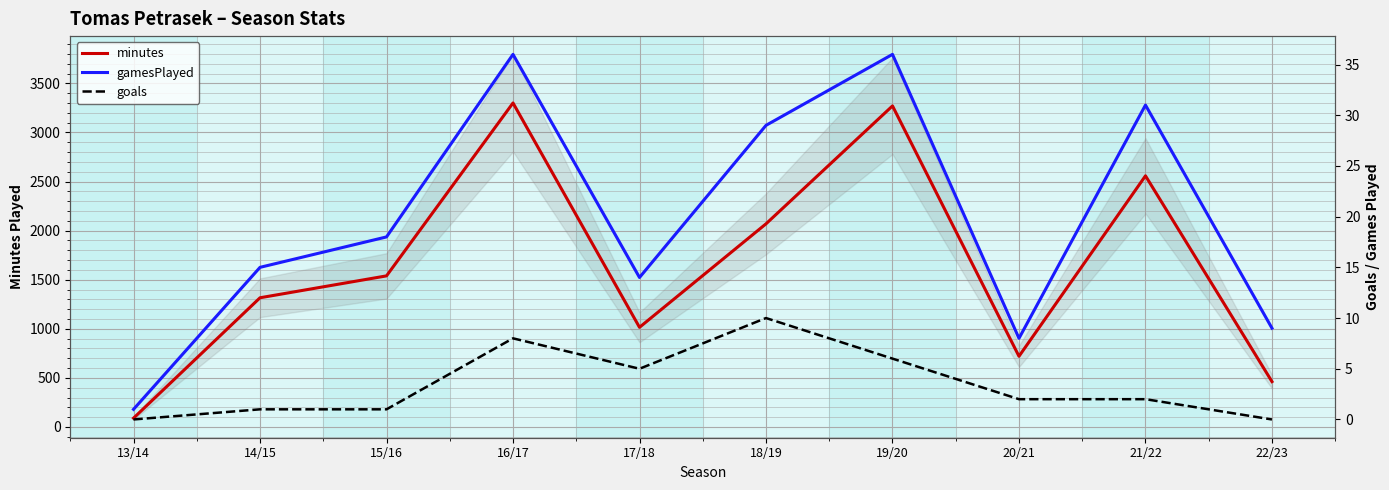

Which category has the lowest value in the gamesPlayed series?

13/14